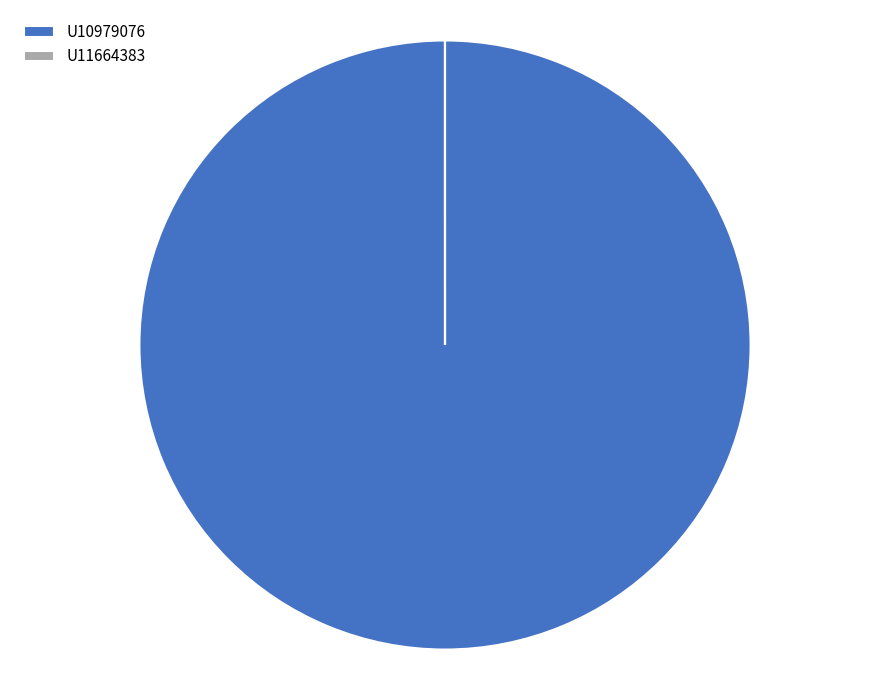

Is there any slice that represents more than half of the pie?

Yes